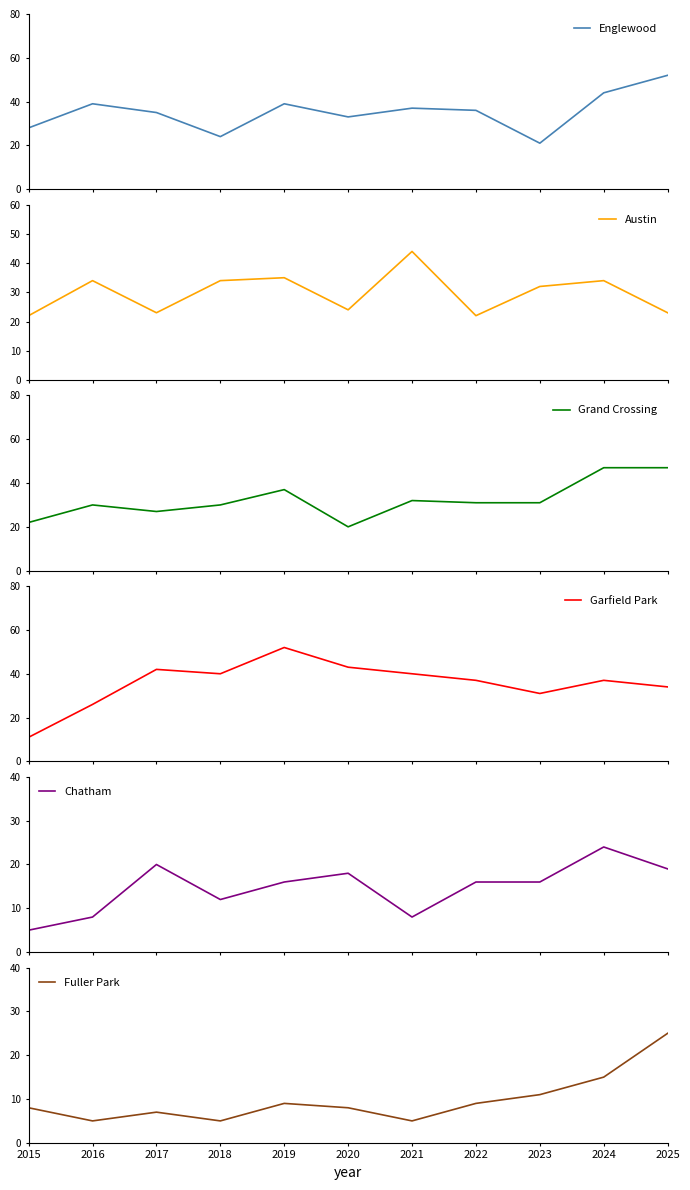

The value of Englewood at 2024 is 64. True or false?

False